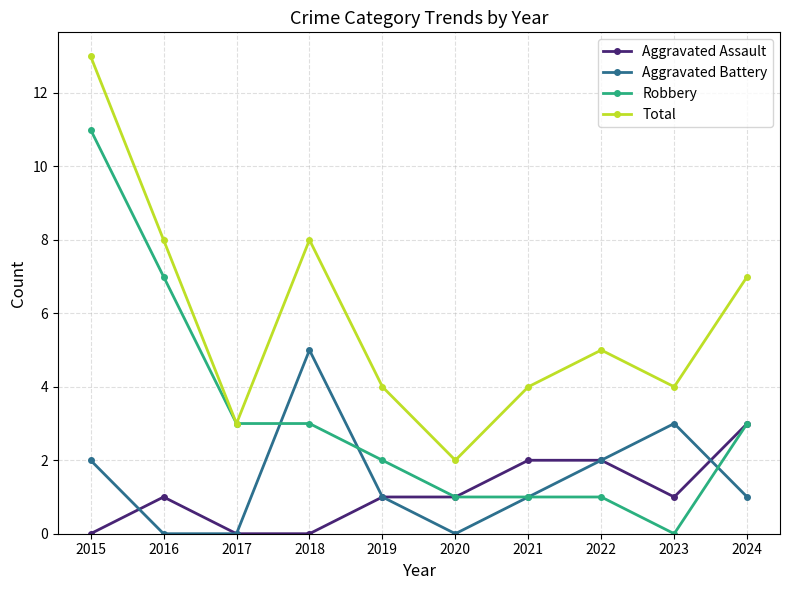

What is the total value across all series at 2016?

16